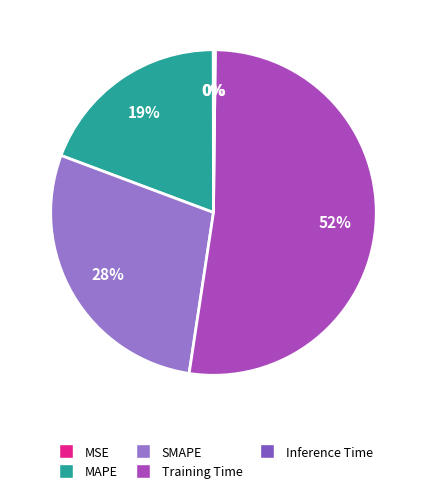

How many segments does this pie chart have?

5